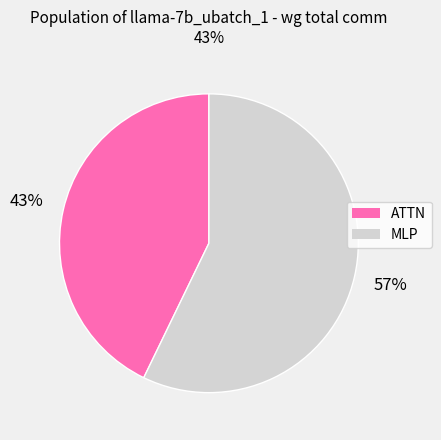

To the nearest percent, what is the difference between the largest and smallest slice percentages?

14%